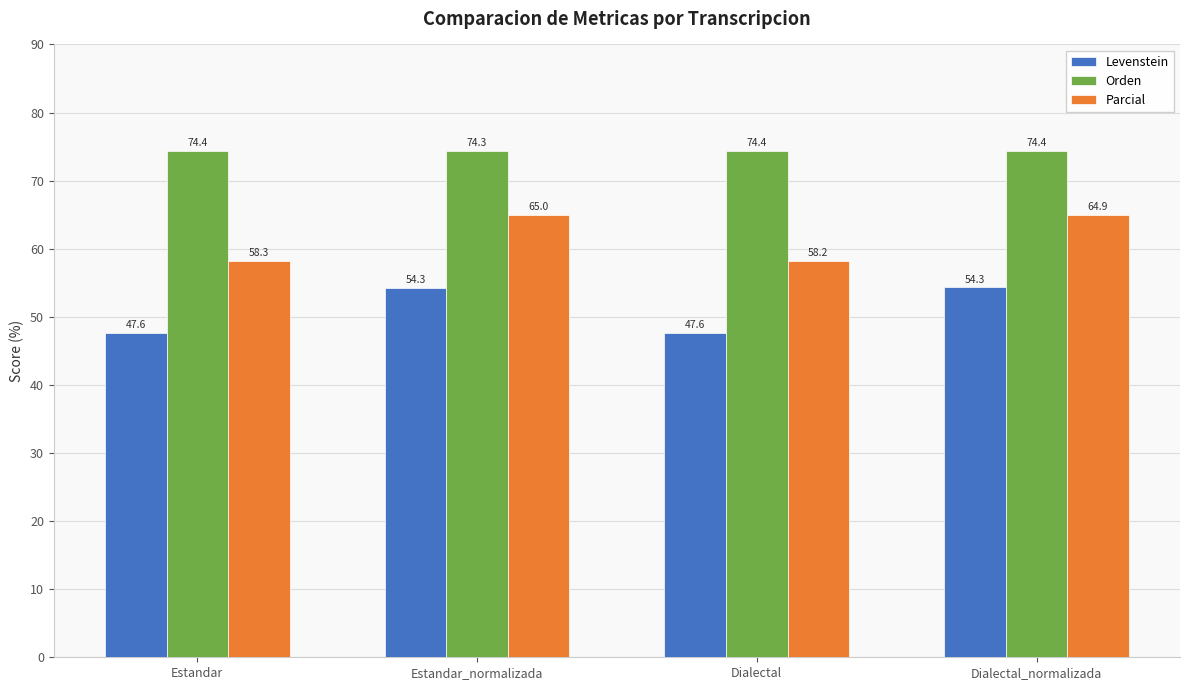

What is the sum of all Parcial values?

246.4